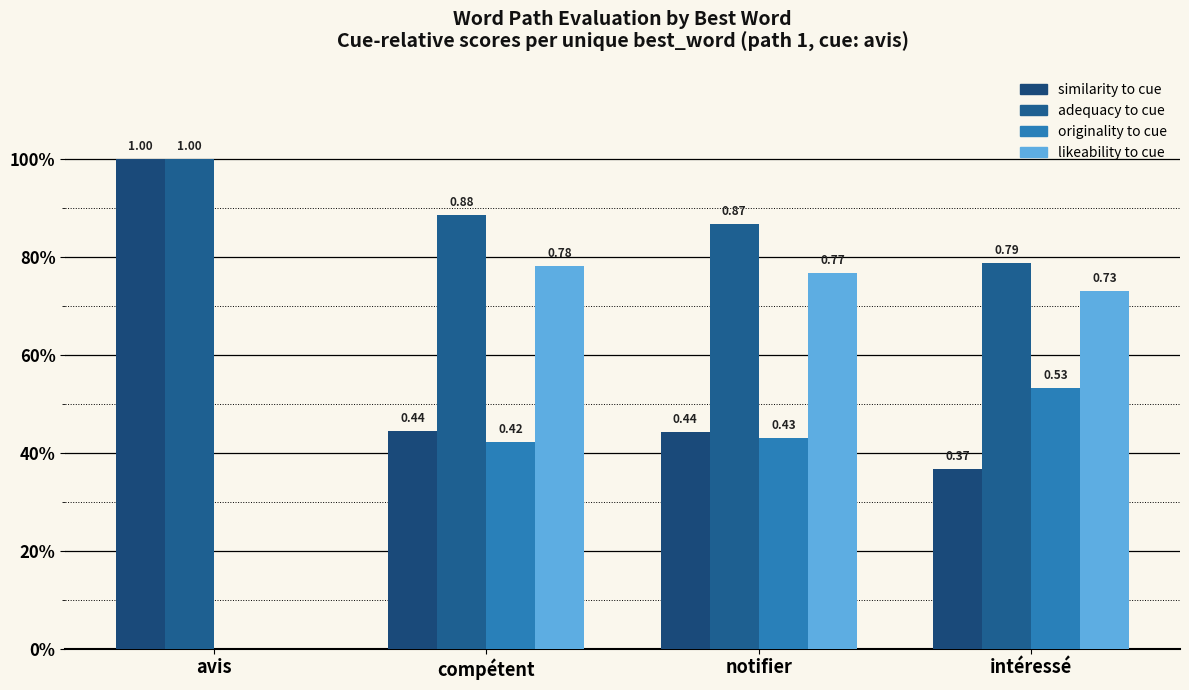

Reading left to right, list all the values displayed in this chart.

similarity_to_cue: 1.0	0.4	0.4	0.4
adequacy_to_cue: 1.0	0.9	0.9	0.8
originality_to_cue: 0.0	0.4	0.4	0.5
likeability_to_cue: 0.0	0.8	0.8	0.7